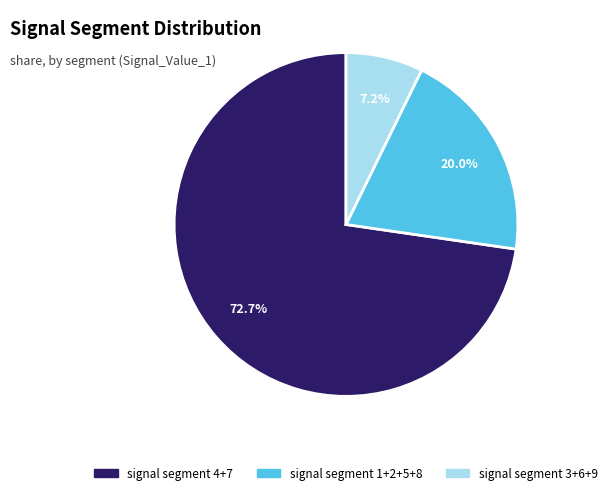

Which slice represents more than half of the pie?

signal segment 4+7